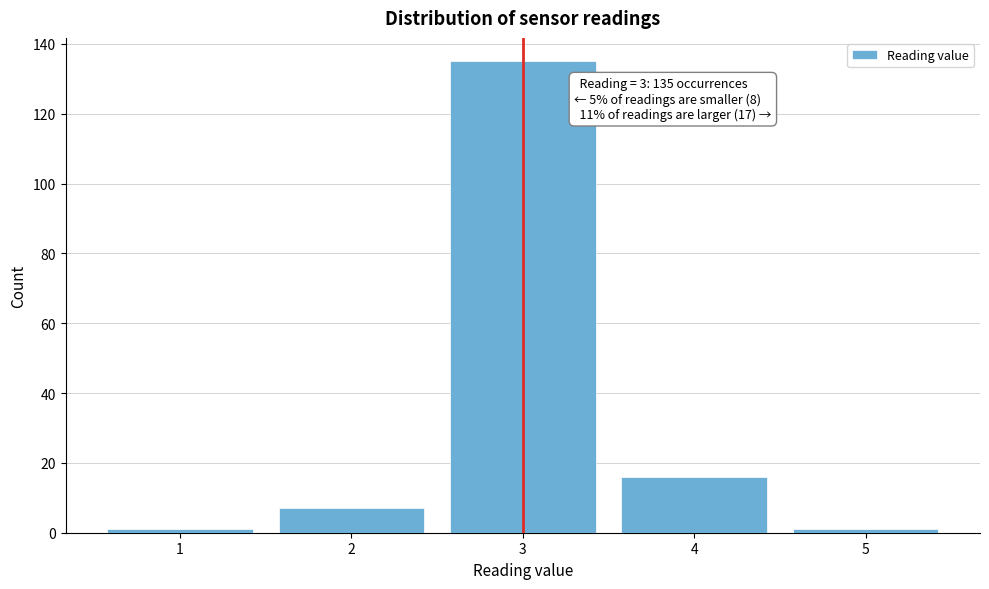

Reading left to right, transcribe all the data shown in this chart.

1	7	135	16	1